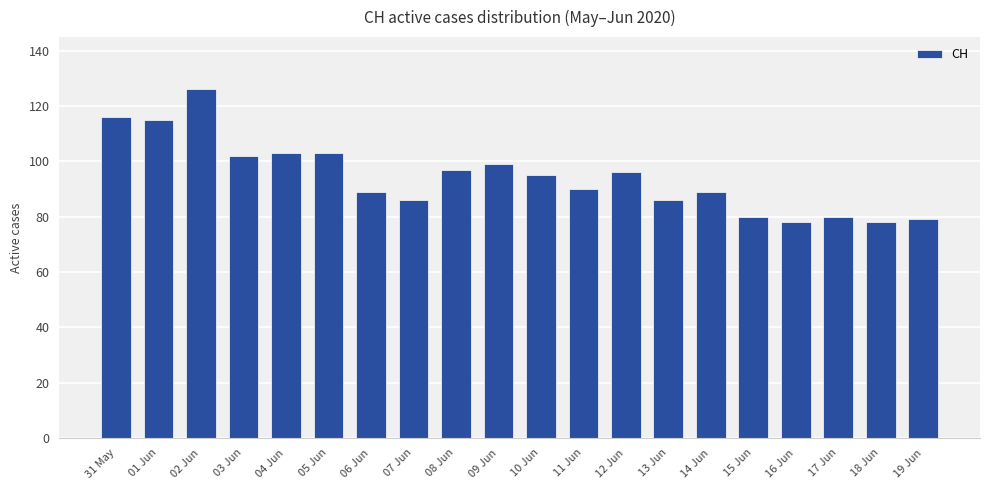

Are the bars horizontal?

No